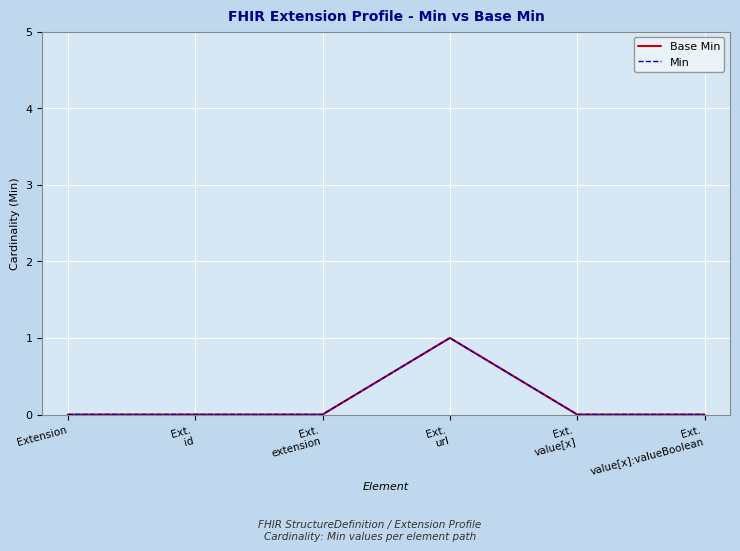

What is the label of the 6th point from the left?

Ext.
value[x]:valueBoolean